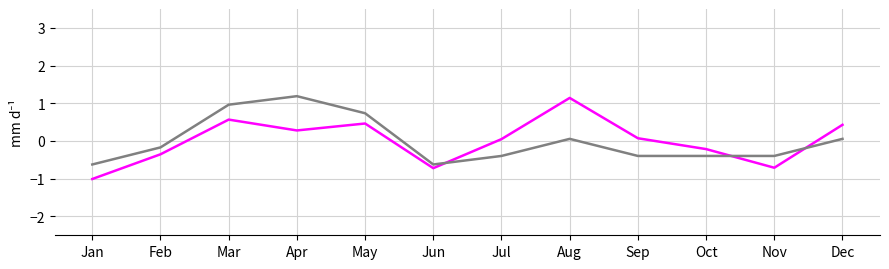

Does the chart have visible grid lines?

Yes